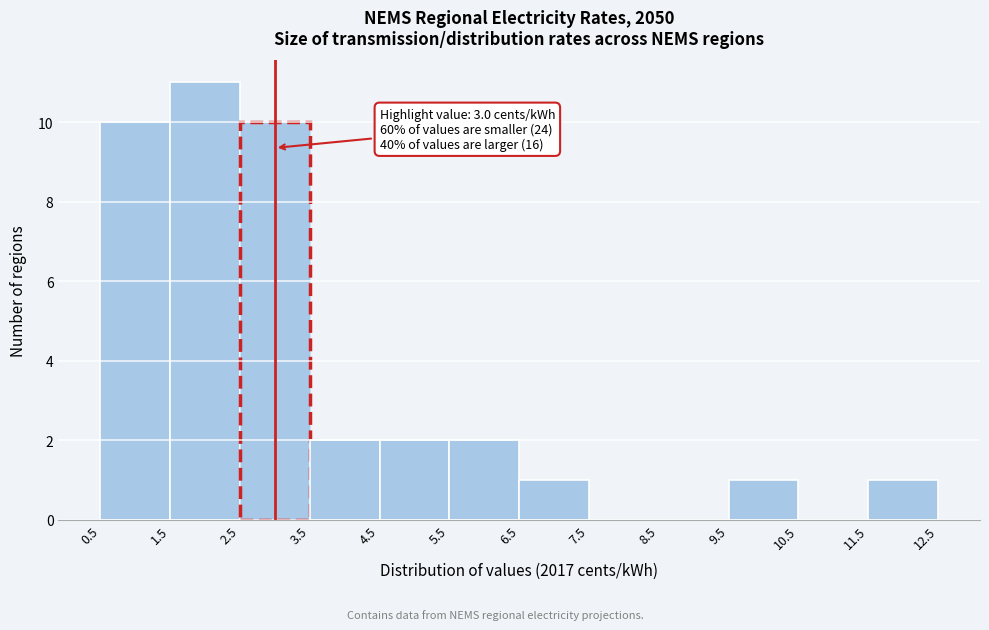

Which range on the x-axis has the tallest bar?

1.5 to 2.5